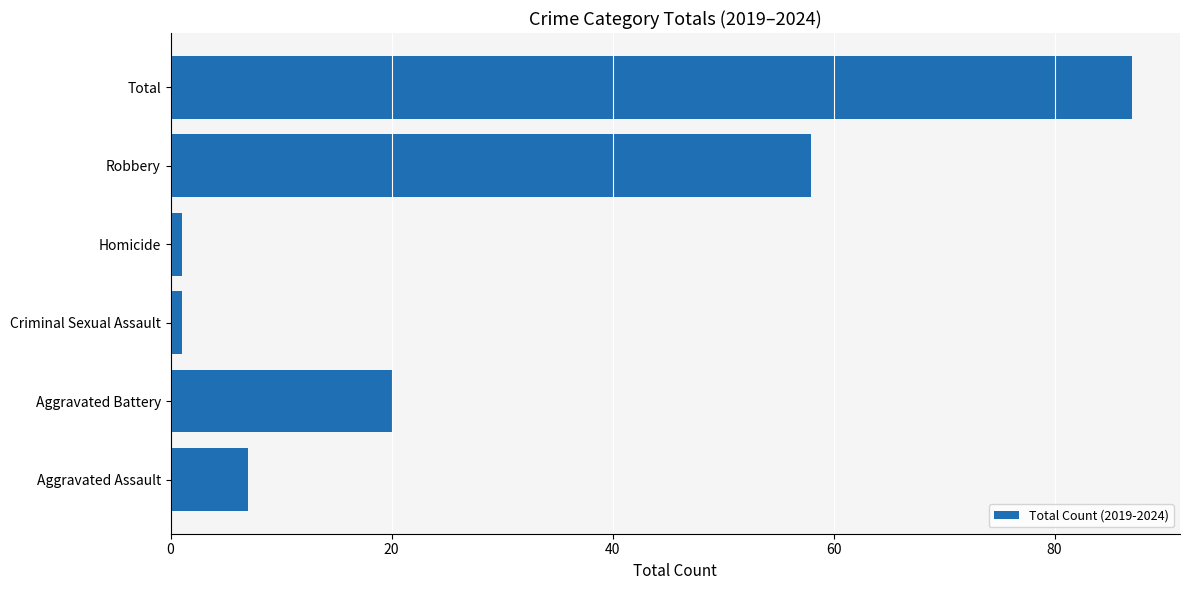

Reading top to bottom, transcribe all the data shown in this chart.

Total=87	Robbery=58	Homicide=1	Criminal Sexual Assault=1	Aggravated Battery=20	Aggravated Assault=7